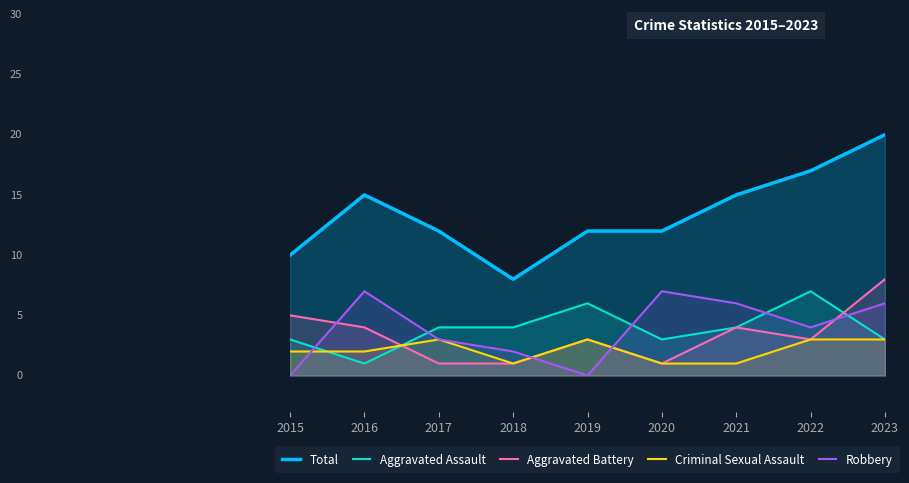

Rank the series by their maximum value, from highest to lowest.

Total, Aggravated Battery, Aggravated Assault, Robbery, Criminal Sexual Assault